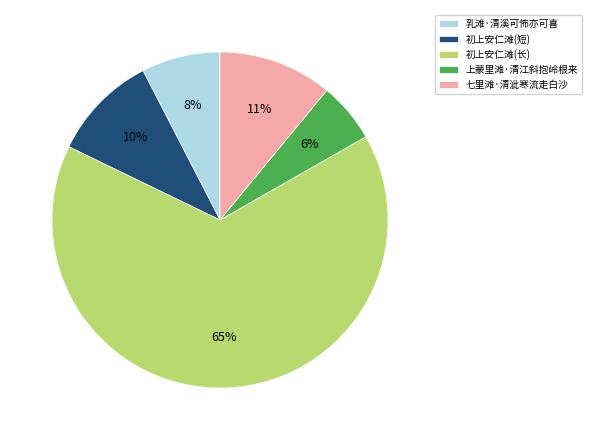

Which category has the biggest portion of the pie?

初上安仁滩(长)